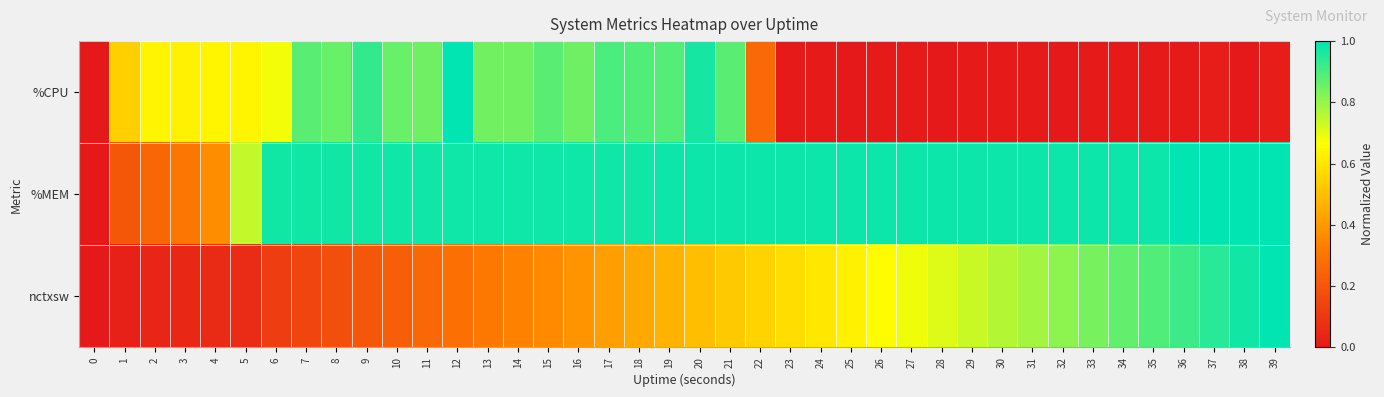

What is the difference between the highest and lowest values at 6?

0.9